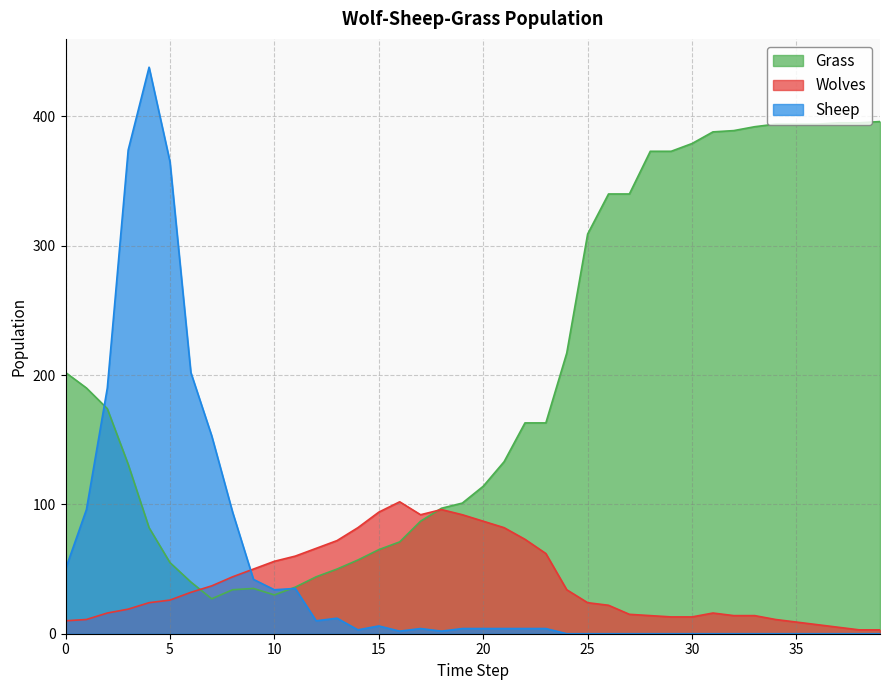

What is the highest value of the Grass series?

396